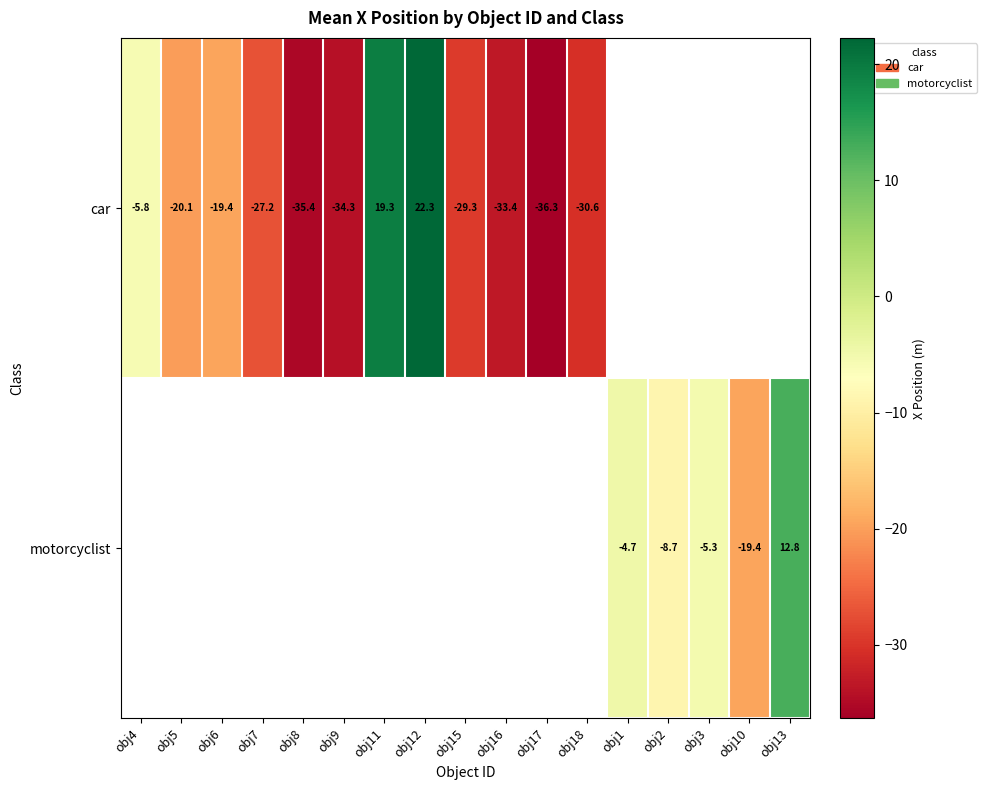

Which series has the largest range (max minus min)?

car